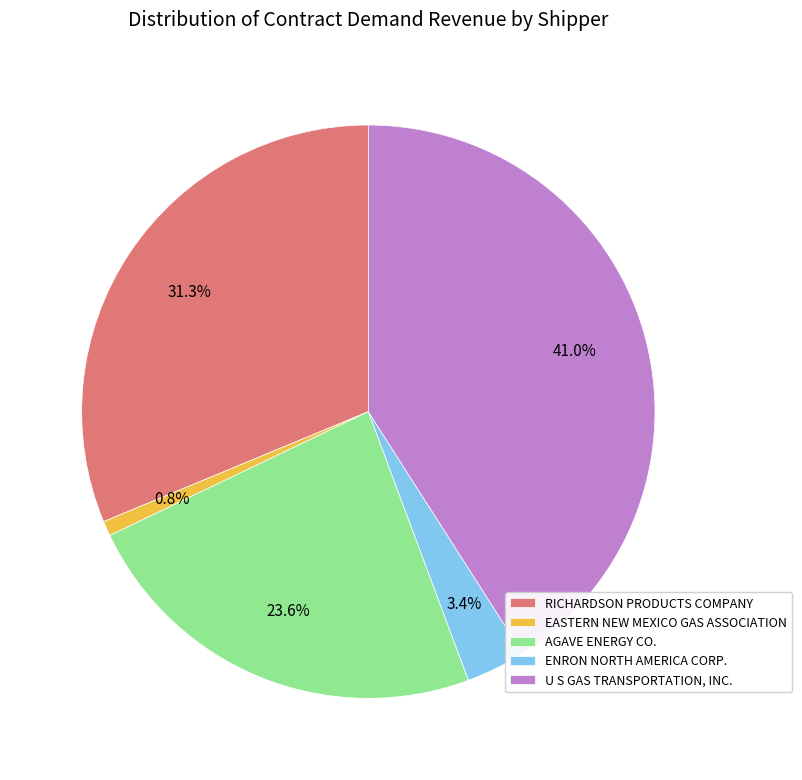

What is the smallest slice in the pie chart?

EASTERN NEW MEXICO GAS ASSOCIATION